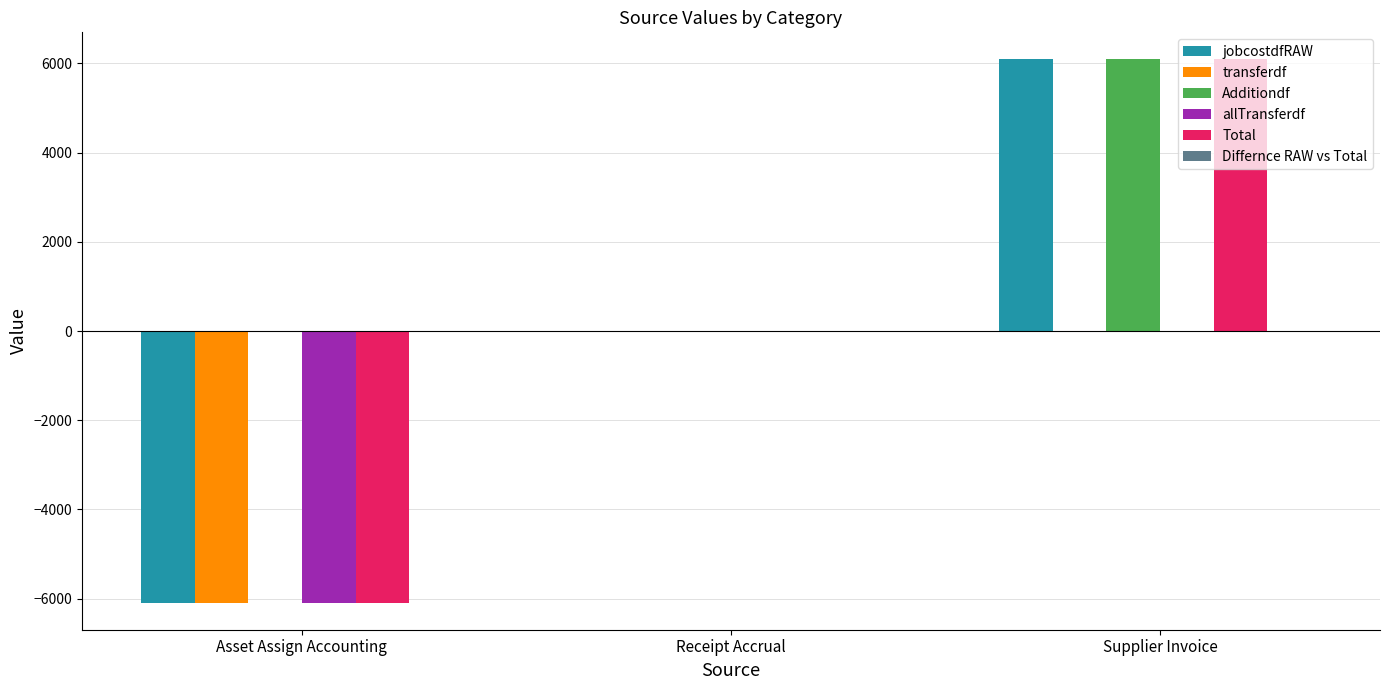

Reading left to right, transcribe all the data shown in this chart.

jobcostdfRAW: Asset Assign Accounting=-6087.9	Receipt Accrual=0.0	Supplier Invoice=6087.9
transferdf: Asset Assign Accounting=-6087.9	Receipt Accrual=0.0	Supplier Invoice=0.0
Additiondf: Asset Assign Accounting=0.0	Receipt Accrual=0.0	Supplier Invoice=6087.9
allTransferdf: Asset Assign Accounting=-6087.9	Receipt Accrual=0.0	Supplier Invoice=0.0
Total: Asset Assign Accounting=-6087.9	Receipt Accrual=0.0	Supplier Invoice=6087.9